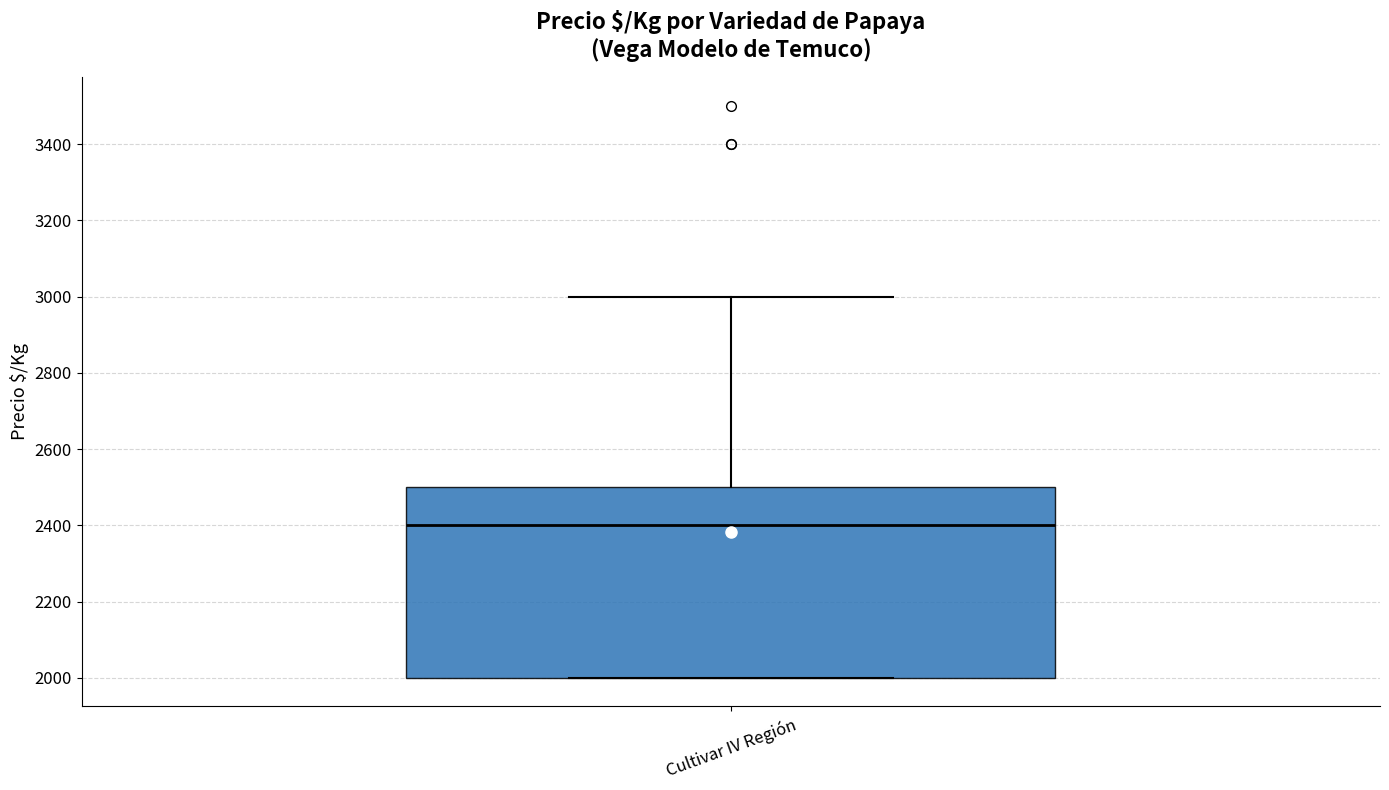

Transcribe this box plot: give where the median line is, the range the box spans, and where the two whiskers end, as read against the y-axis. The values are not printed on the chart, so give them approximately, as read against the axis.

median 2400, box 2000 to 2500, whiskers 2000 to 3000